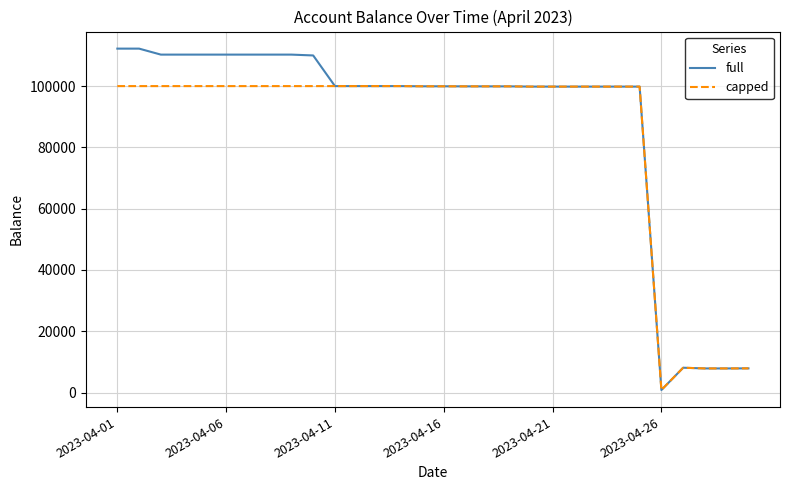

Which series has the largest range (max minus min)?

full